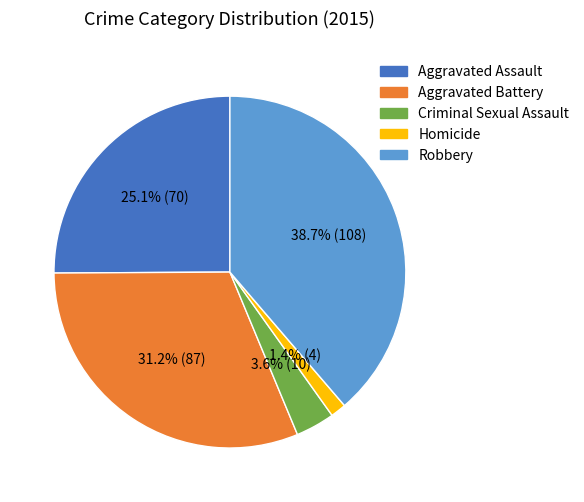

What is the largest slice in the pie chart?

Robbery